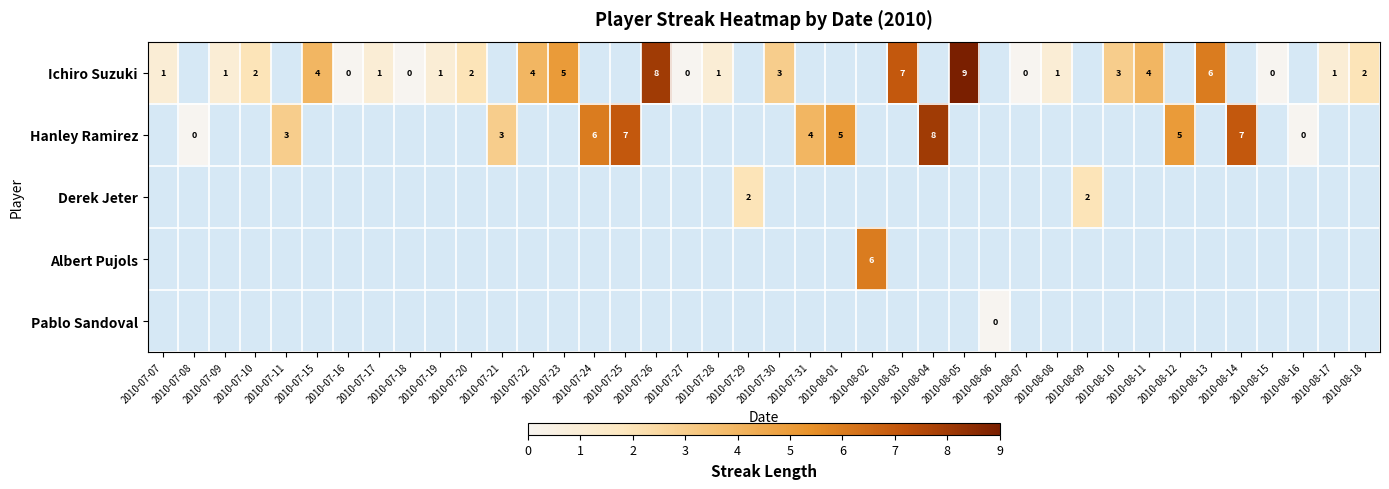

Is the value of row_1 at 2010-08-10 greater than the value of row_4 at 2010-07-22?

No